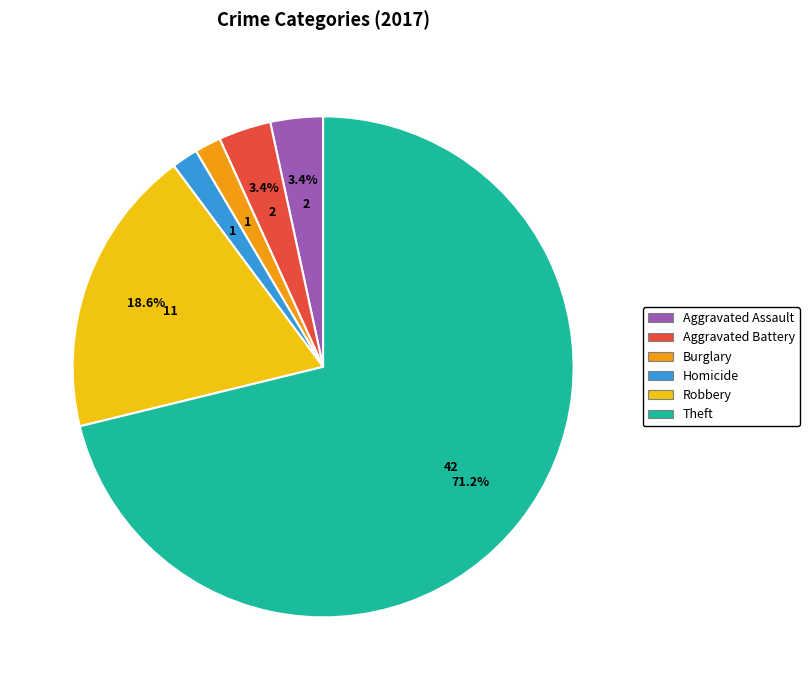

Does any single category account for the majority?

Yes